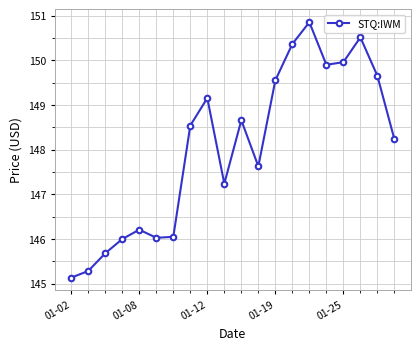

How many data points are above 148?

11